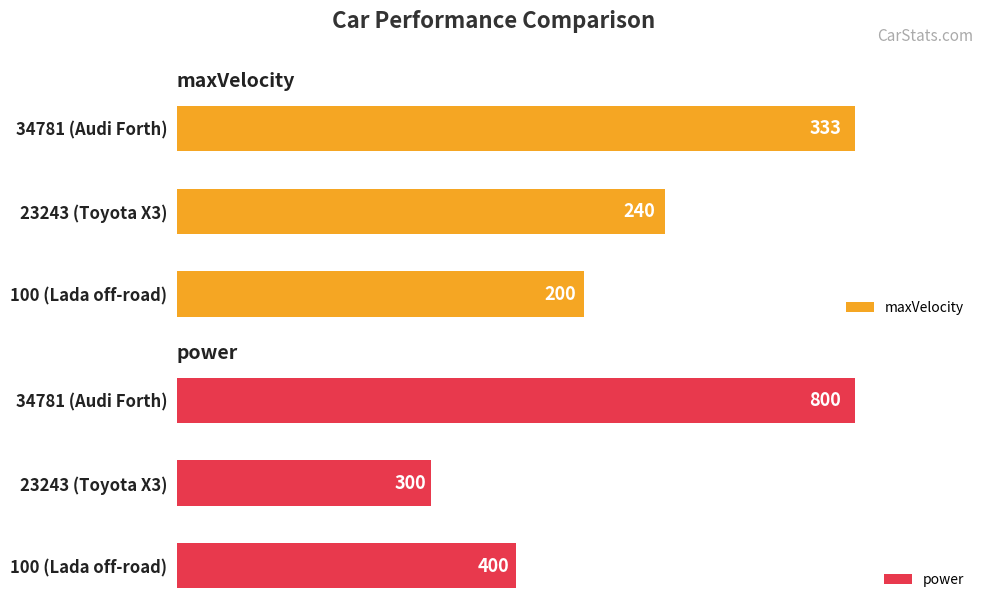

Rank the categories by maxVelocity value from highest to lowest.

34781 (Audi Forth), 23243 (Toyota X3), 100 (Lada off-road)